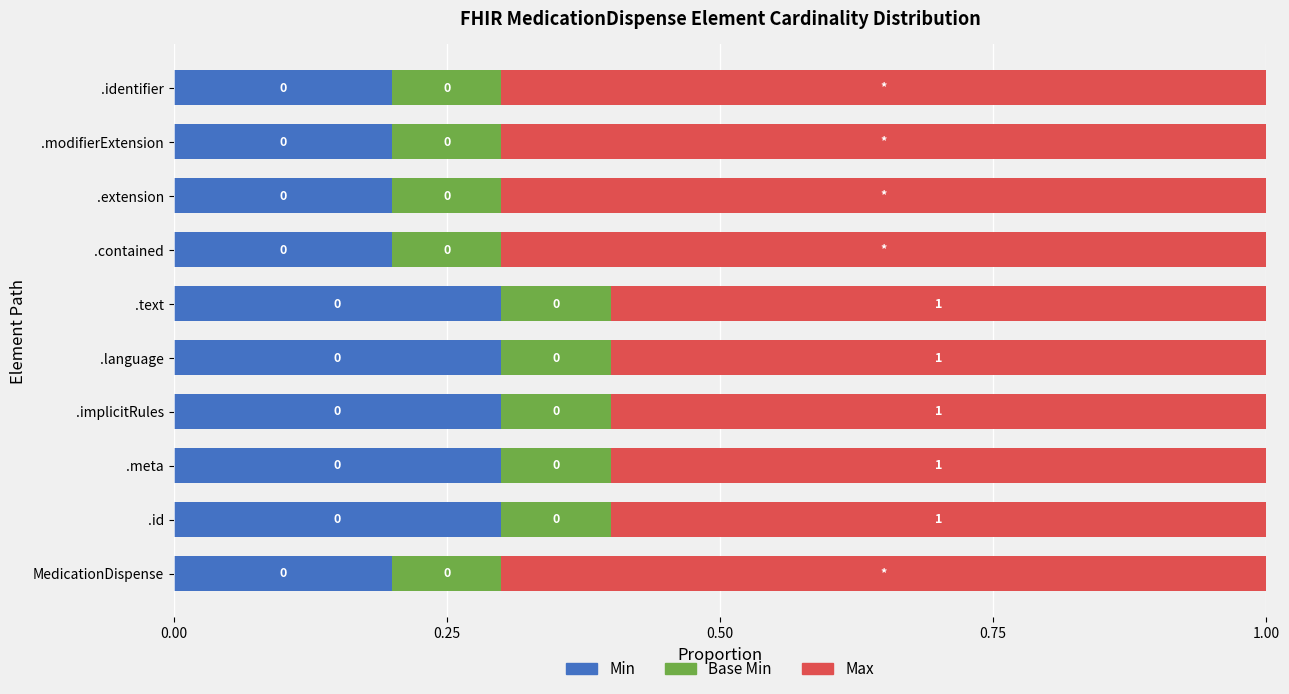

What is the value of the Max bar at the 7th from the left?

0.7